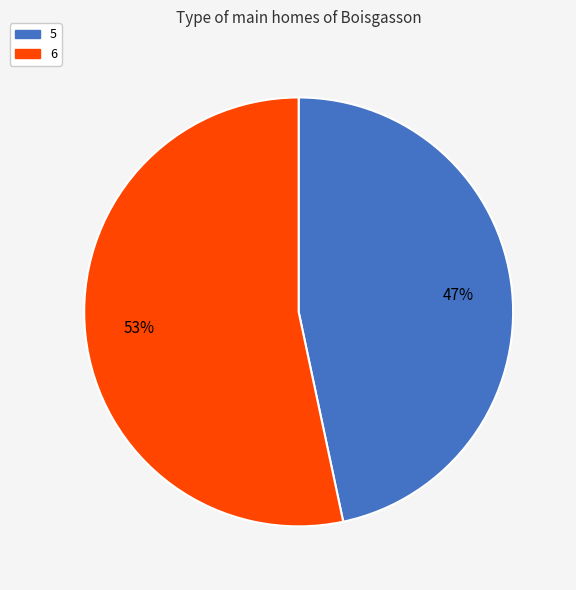

True or false: 6 accounts for 61% of the total.

False